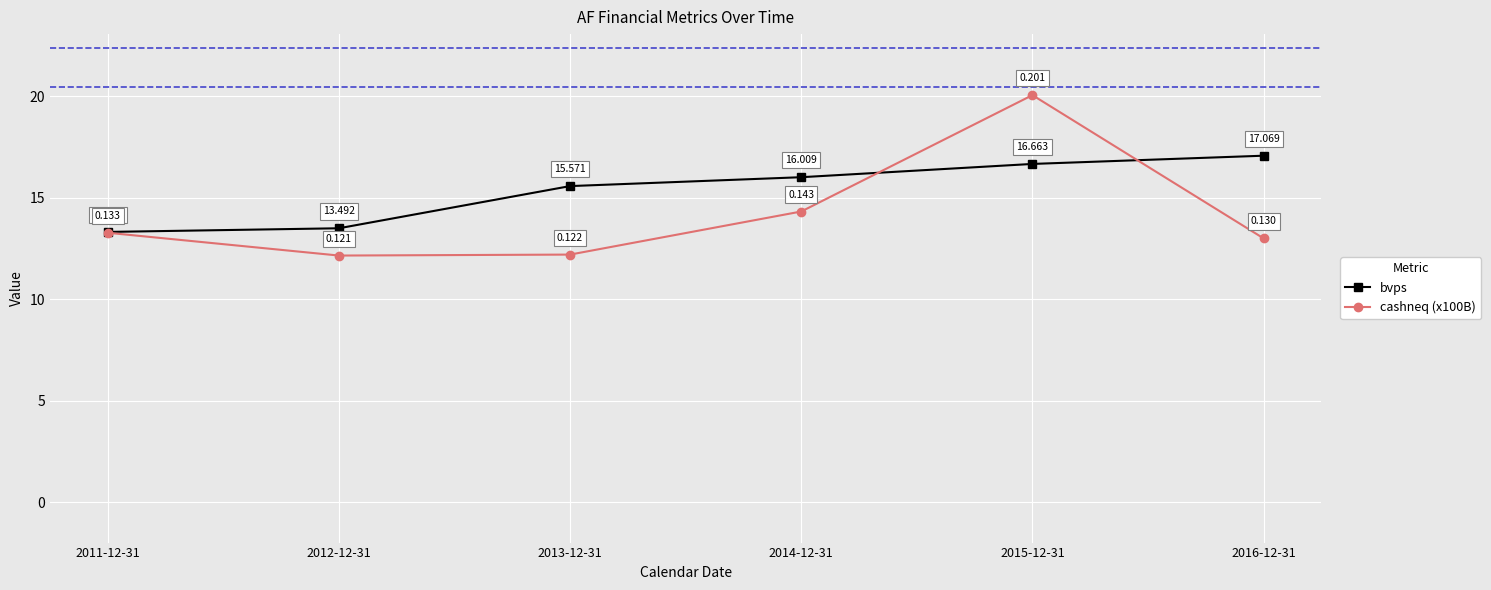

What is the difference between the cashneq (x100B) values at 2016-12-31 and 2011-12-31?

0.3